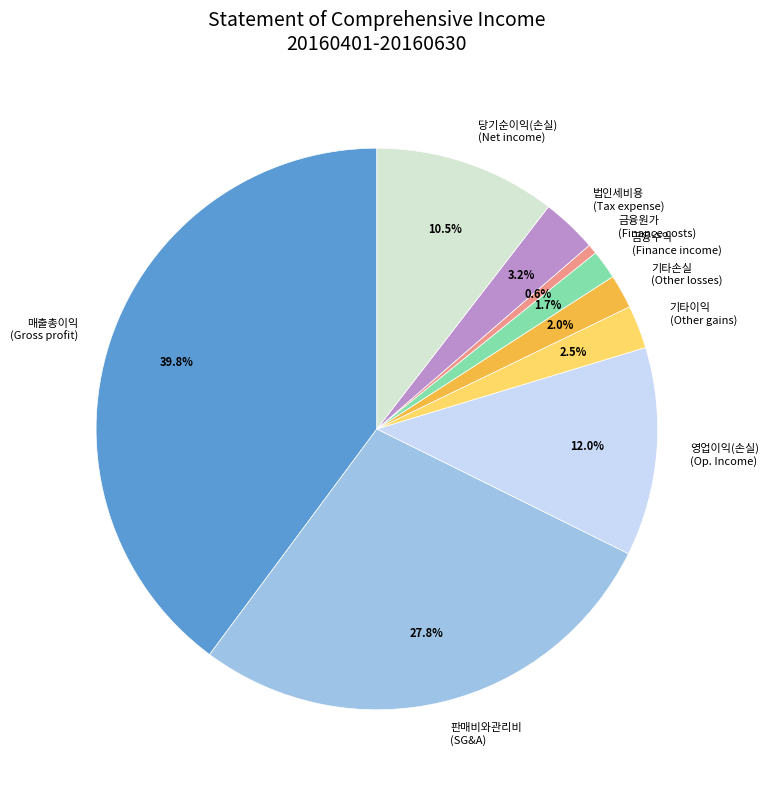

Is there a majority slice in this chart?

No